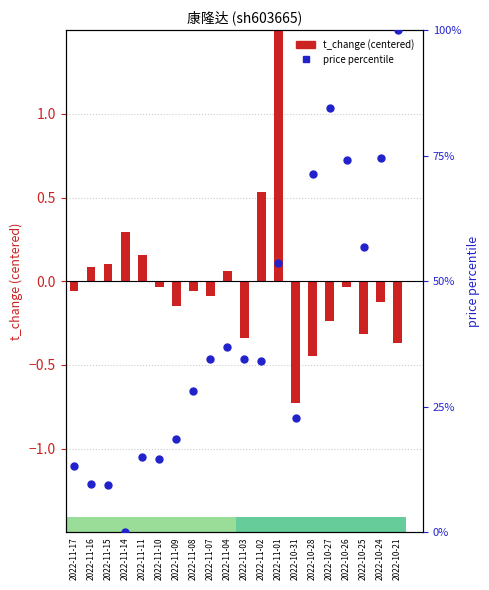

Which series contains the lowest Y value?

t_change (centered)